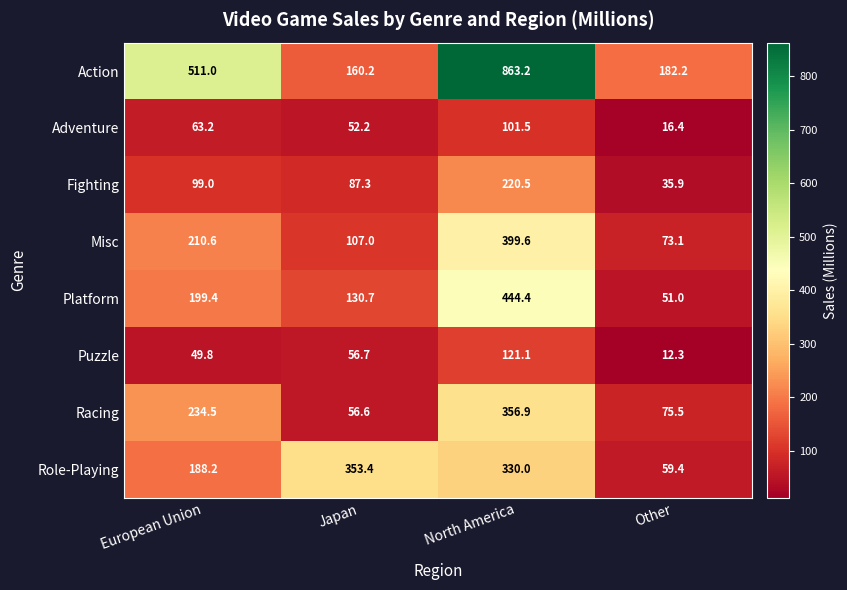

What is the sum of all Misc values?

790.3